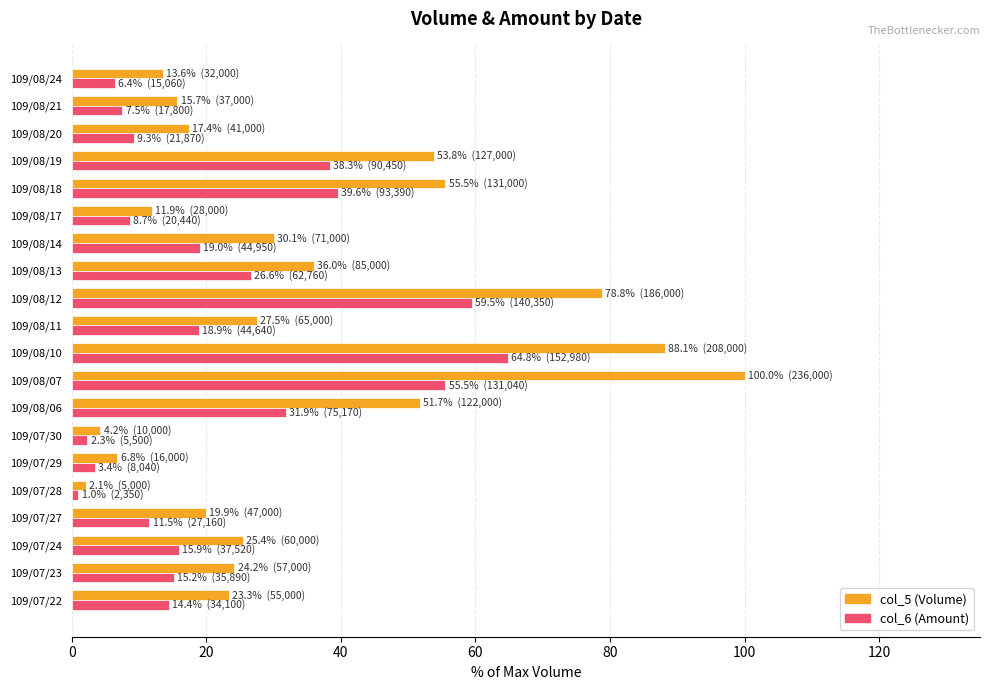

At which label does col_5 (Volume) reach its peak?

109/08/07